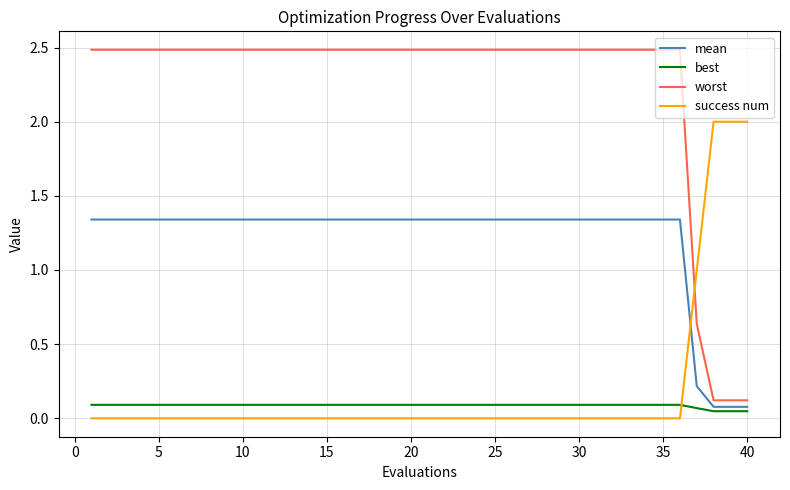

What is the maximum value shown in the chart?

2.5